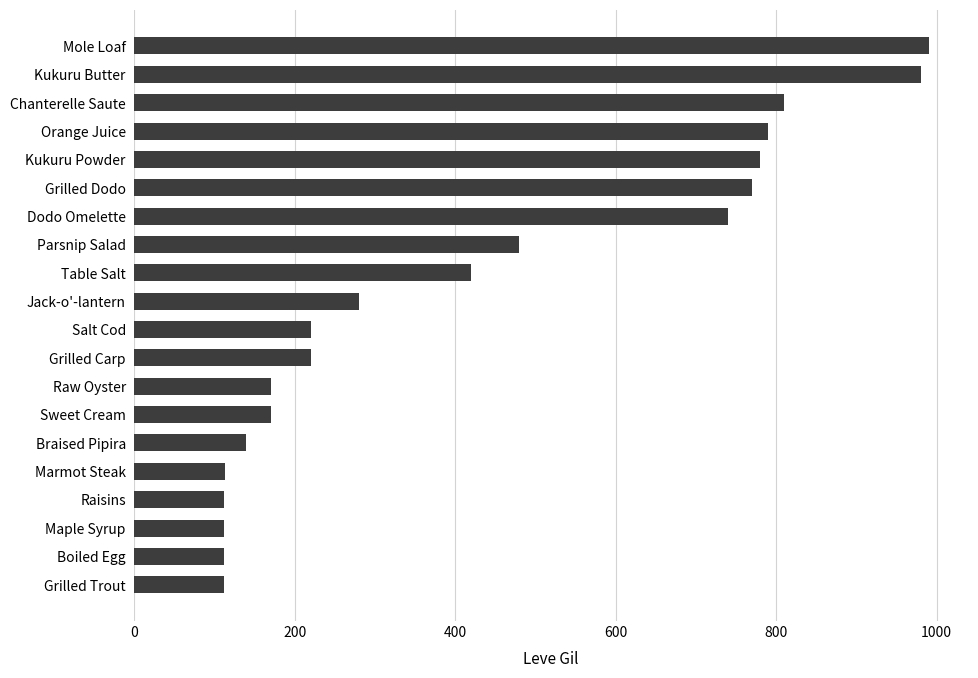

What is the minimum value shown in the chart?

112